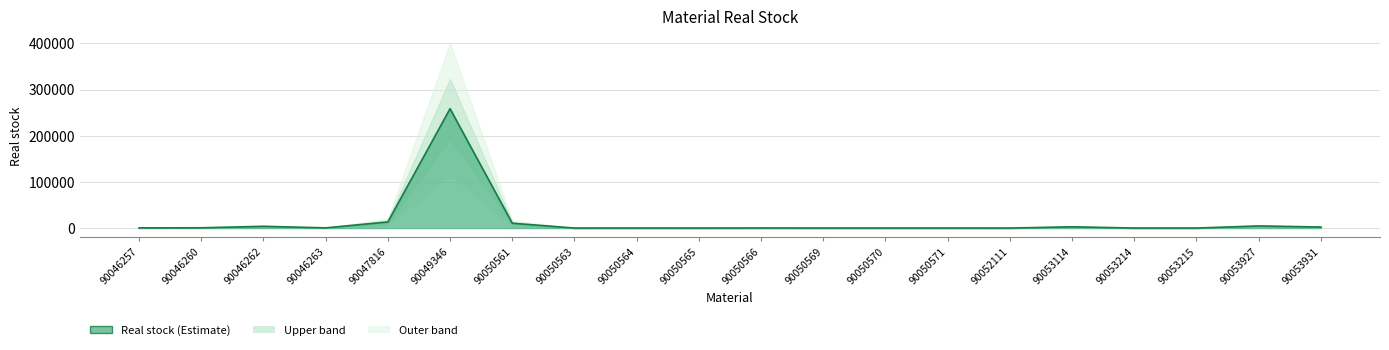

What is the difference between the second highest and minimum values?

13222